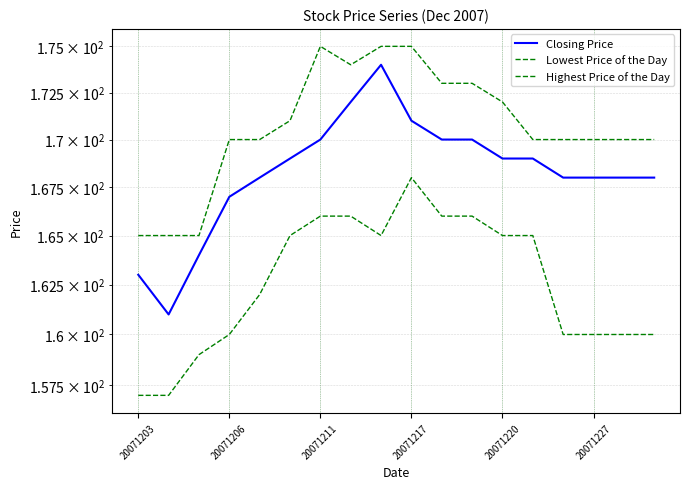

At which category does Highest Price of the Day reach its first local peak?

20071211